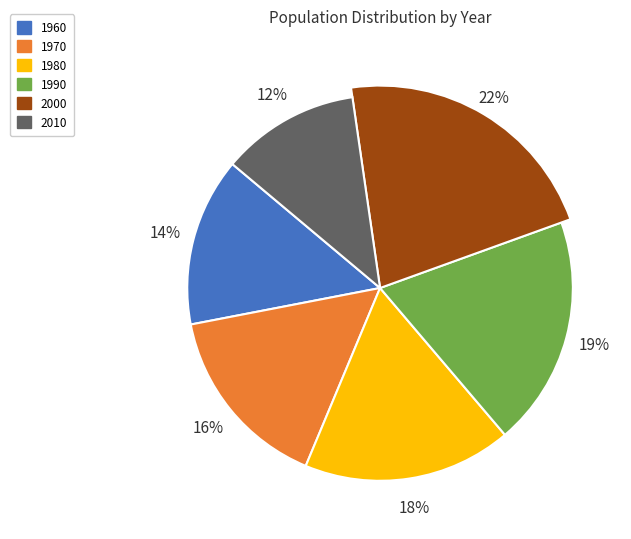

Is 1980 the majority of the pie?

No